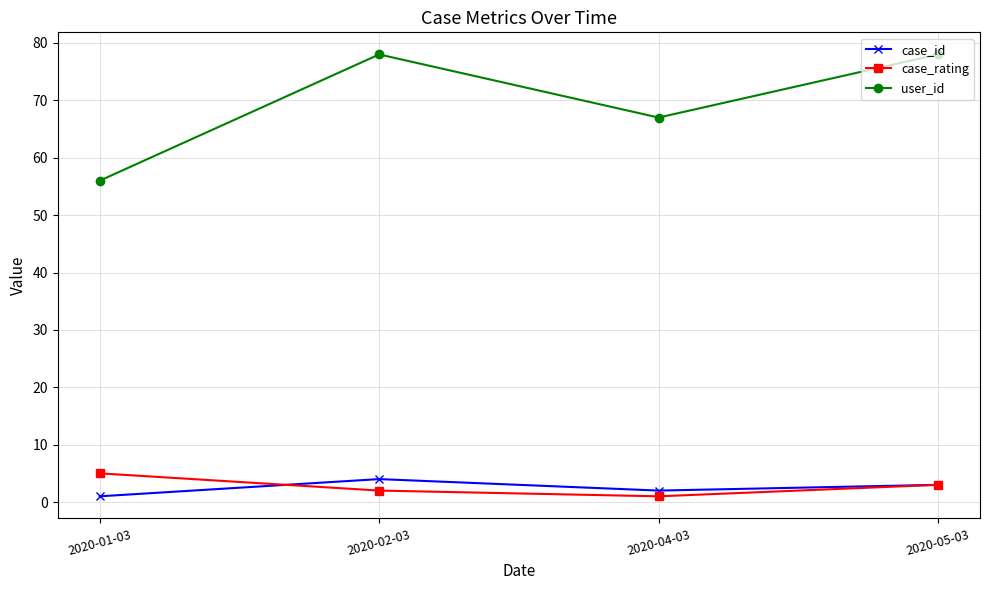

Where is case_rating nearest to the value 3?

2020-05-03